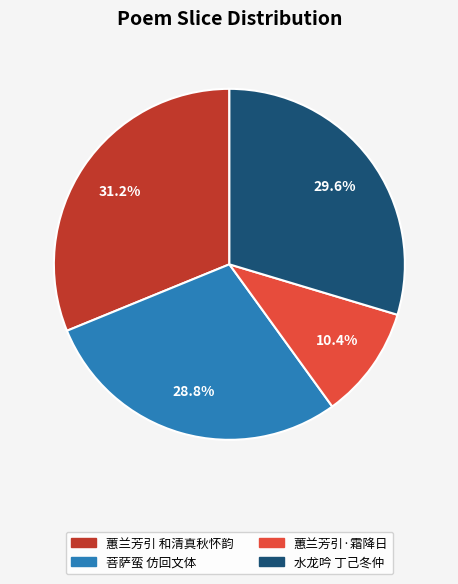

Which category has the smallest portion of the pie?

蕙兰芳引·霜降日